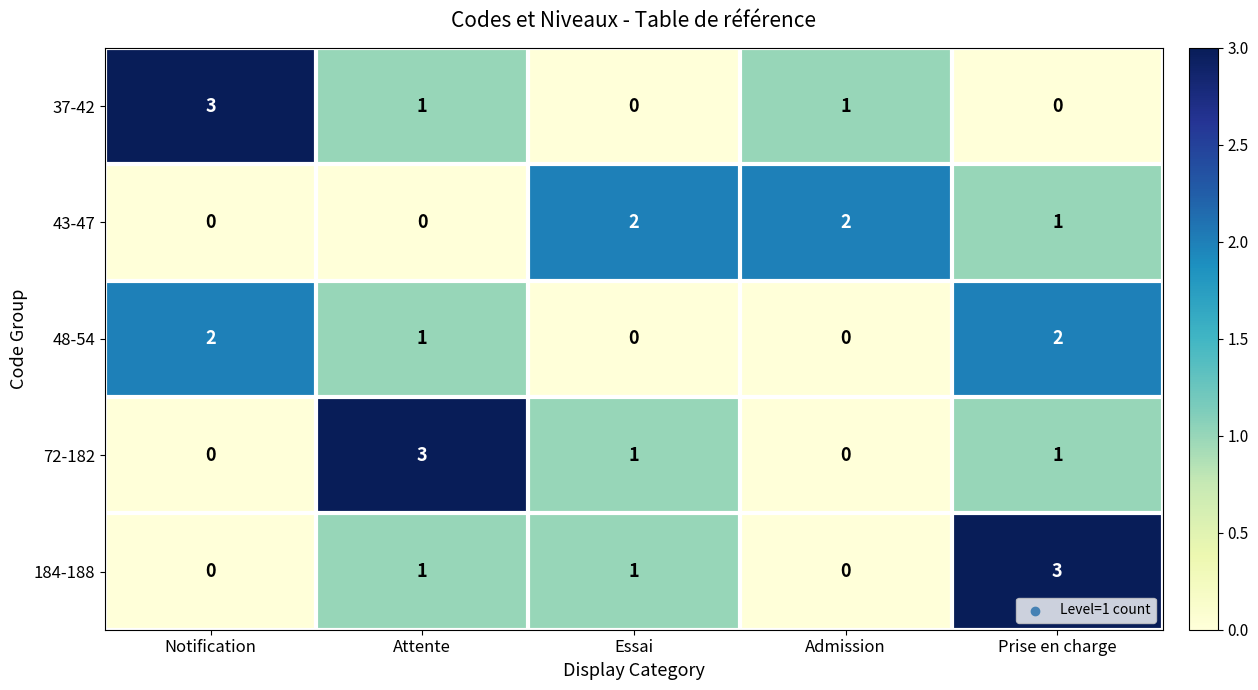

Count the number of data series in this chart.

5